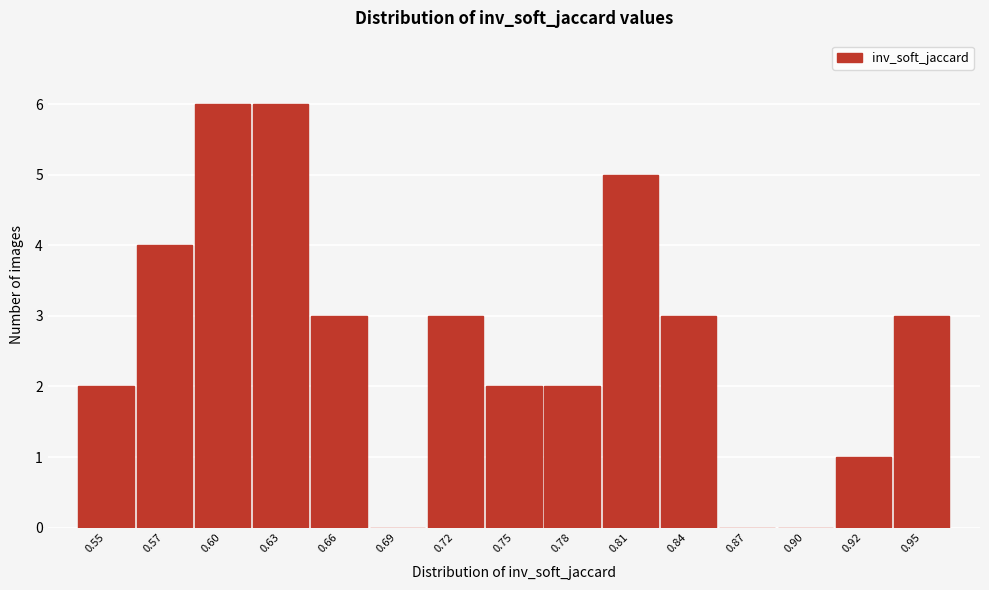

Reading left to right, what are all the values shown in this chart?

0.55=2	0.57=4	0.60=6	0.63=6	0.66=3	0.69=0	0.72=3	0.75=2	0.78=2	0.81=5	0.84=3	0.87=0	0.90=0	0.92=1	0.95=3